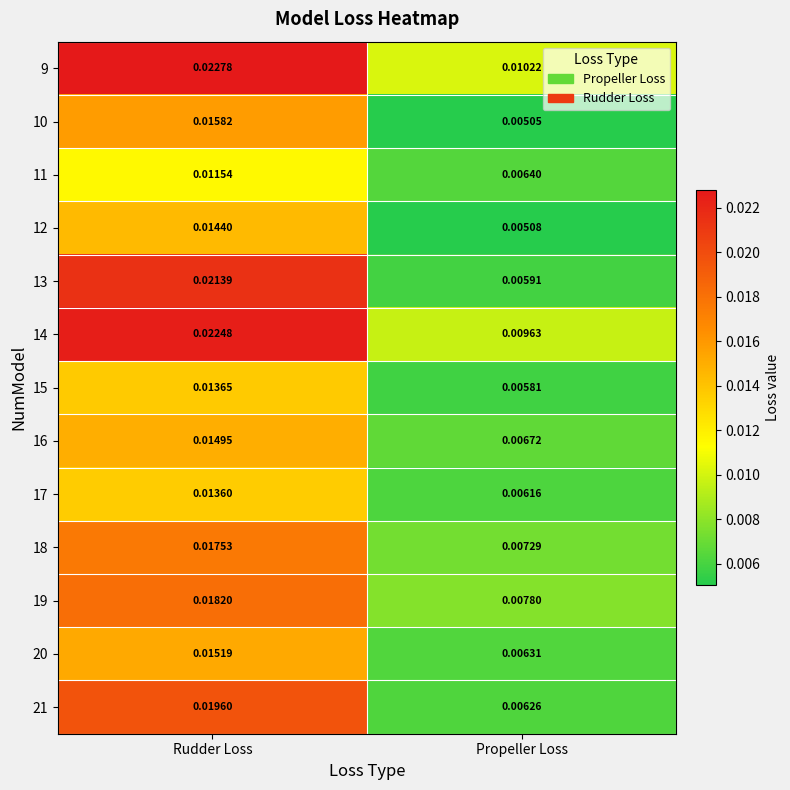

List the labels in order of 11 value, smallest first.

Propeller Loss, Rudder Loss